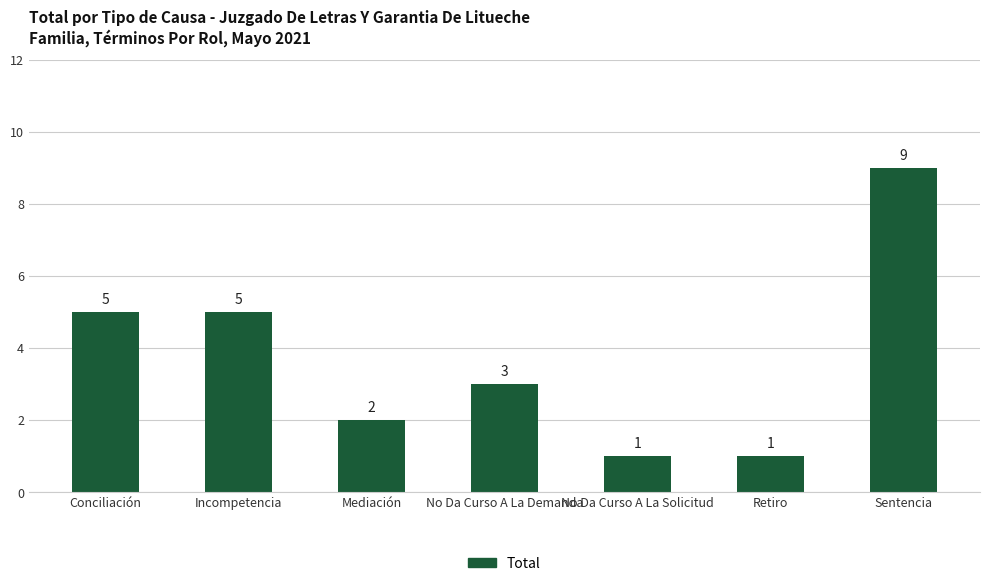

Reading right to left, transcribe all the data shown in this chart.

Sentencia=9	Retiro=1	No Da Curso A La Solicitud=1	No Da Curso A La Demanda=3	Mediación=2	Incompetencia=5	Conciliación=5